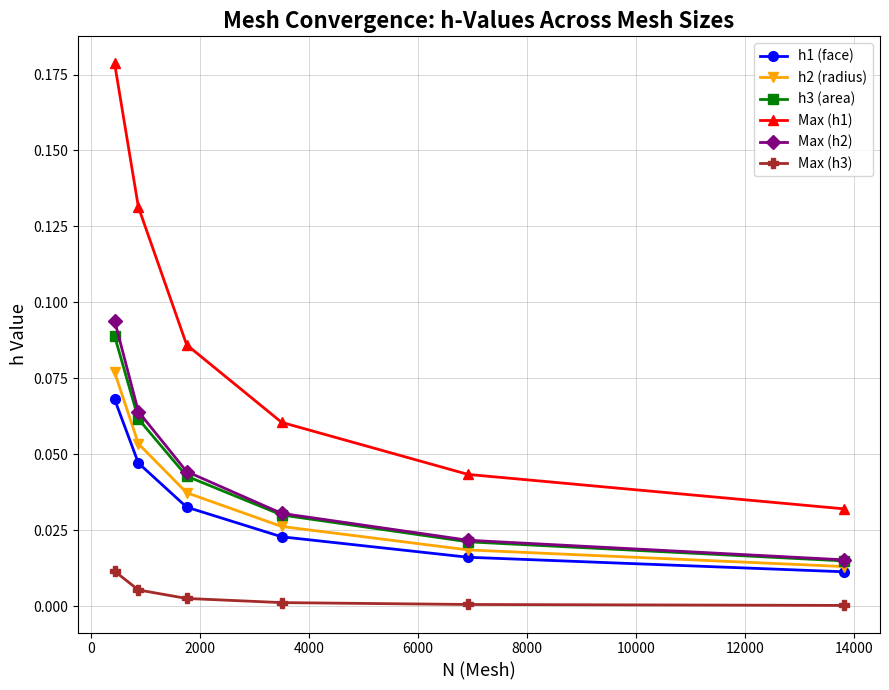

True or false: h3 (area) and Max (h1) cross at least once.

False